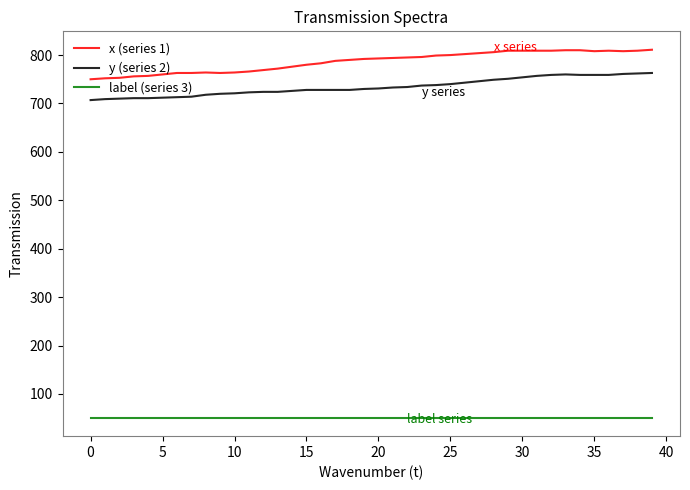

How many lines are shown in the chart?

3